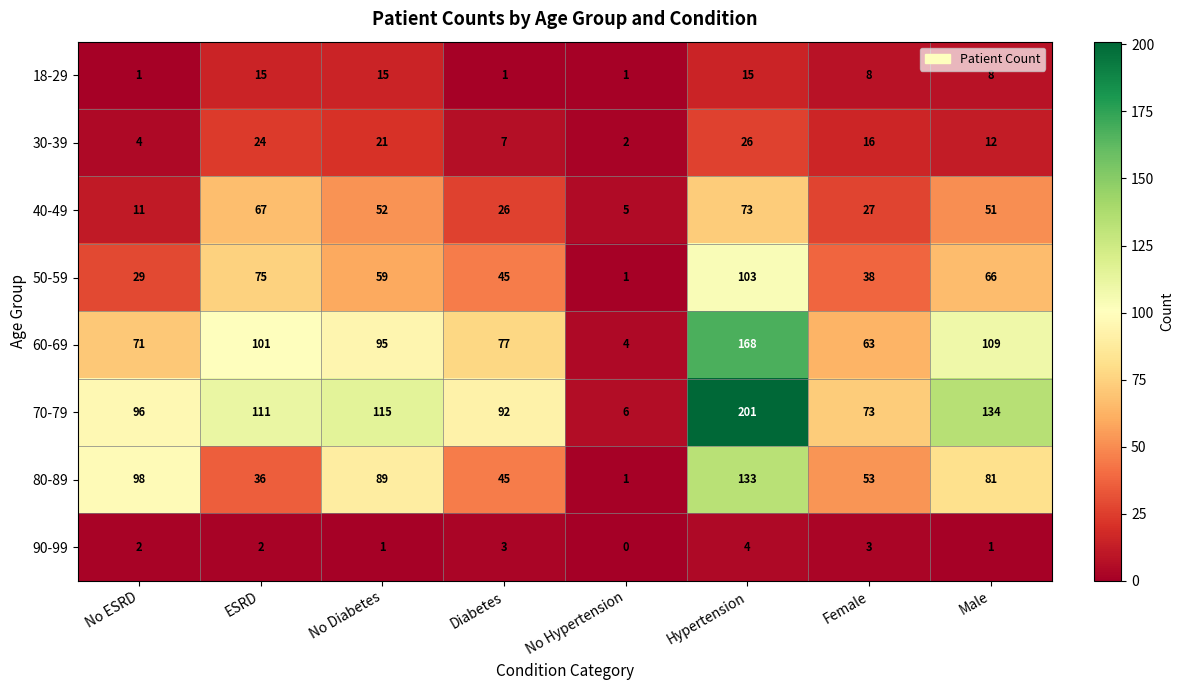

Which label corresponds to the largest value in the chart?

Hypertension